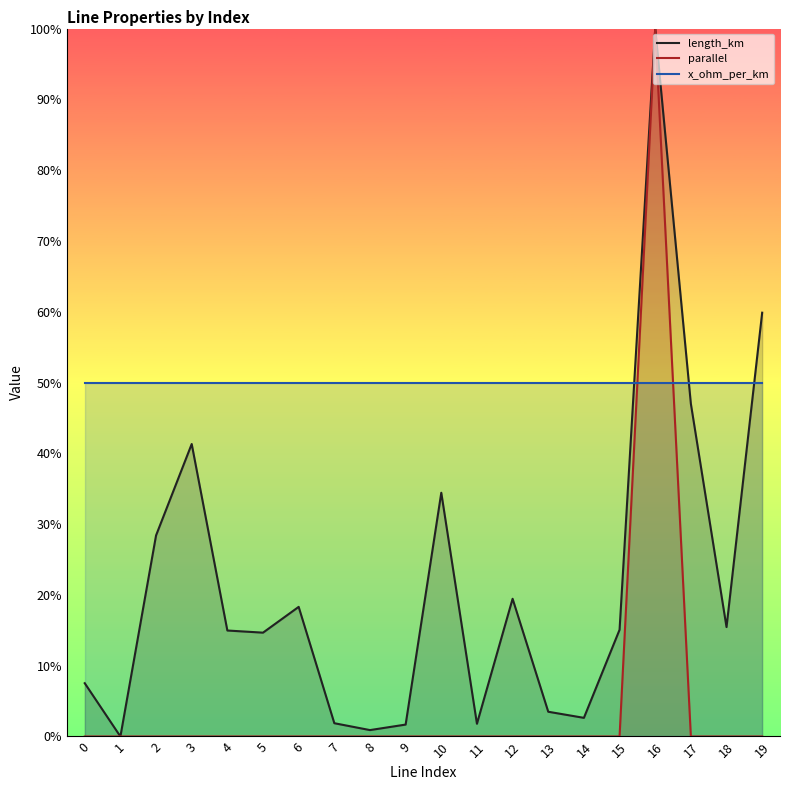

True or false: x_ohm_per_km has a value of 0.5 at 2.

True